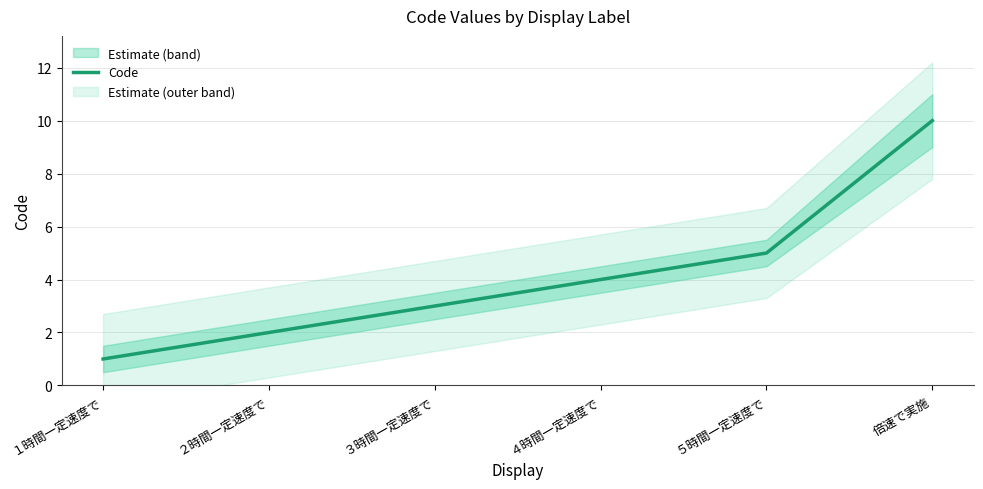

Rank the categories by value from highest to lowest.

倍速で実施, ５時間一定速度で, ４時間一定速度で, ３時間一定速度で, ２時間一定速度で, １時間一定速度で